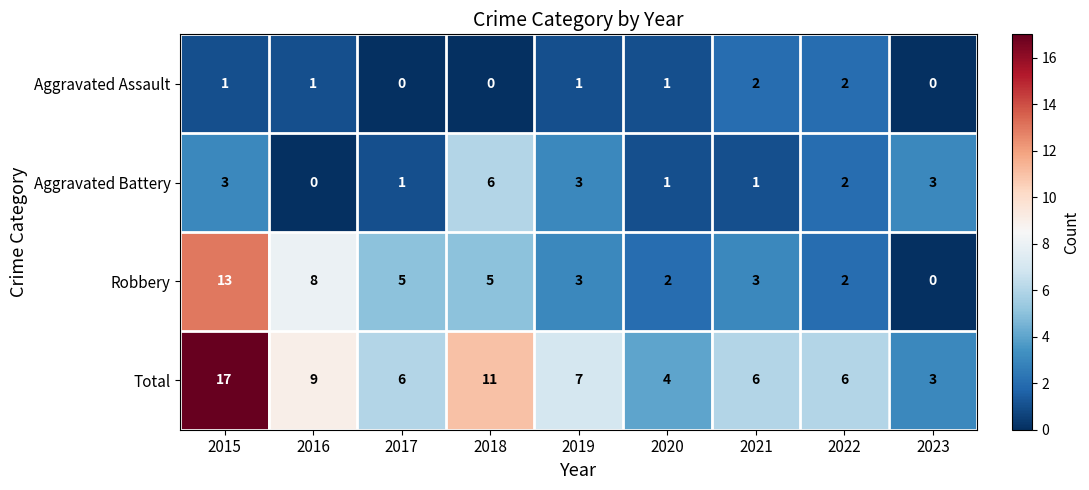

At which label does Total reach its minimum?

2023